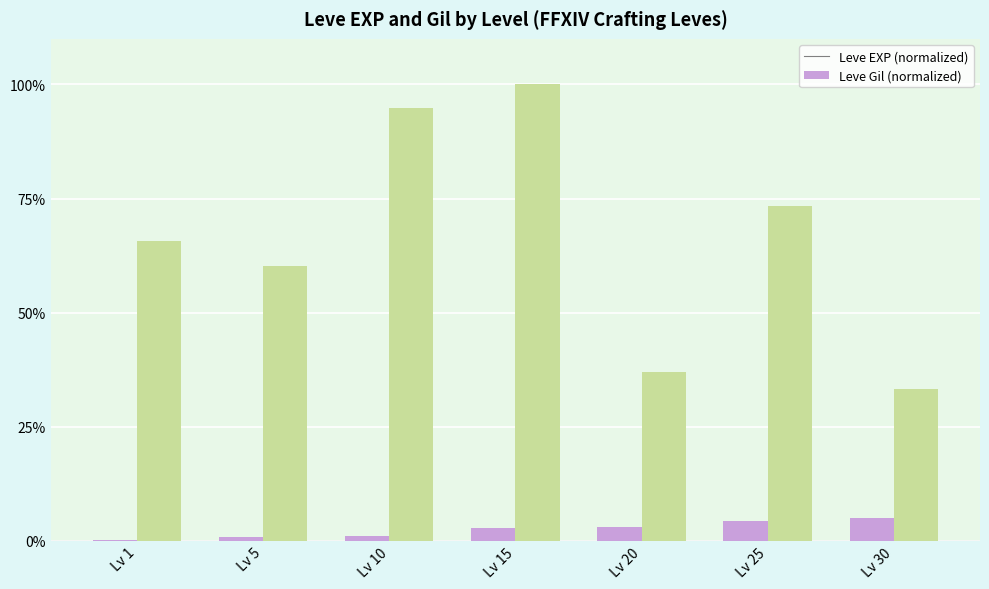

Read the Leve EXP (normalized) value at Lv 30.

4.9